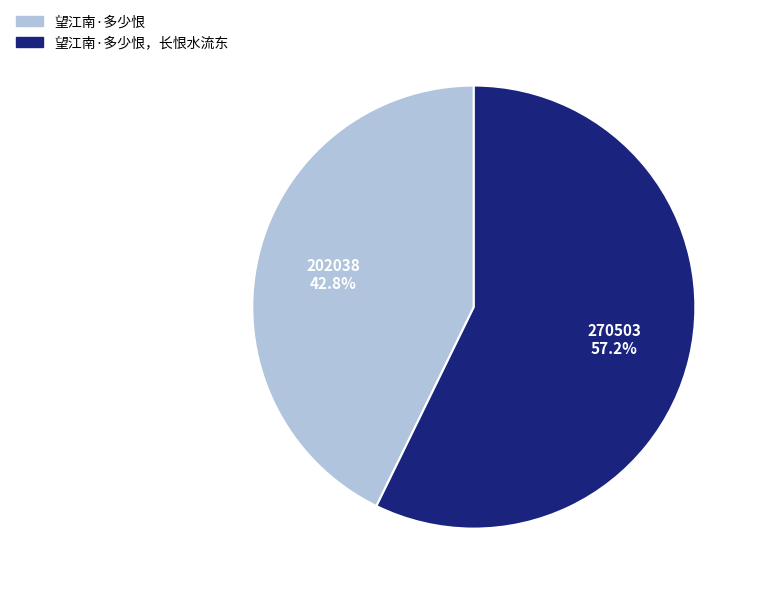

Does any single category account for the majority?

Yes